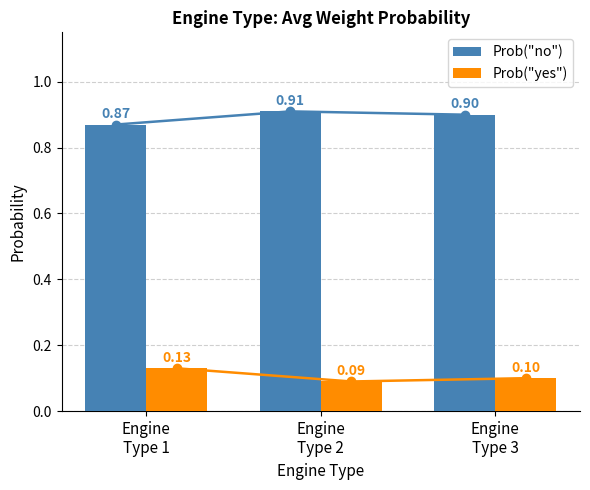

How many data points does each series have?

3